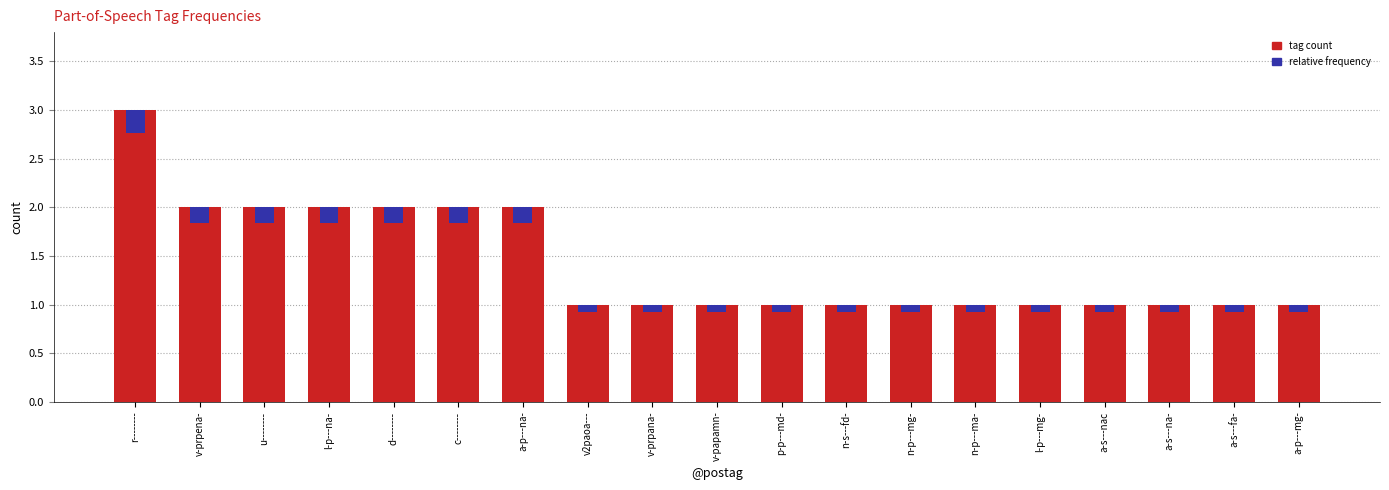

What are all the series names shown in the legend?

tag count, relative frequency